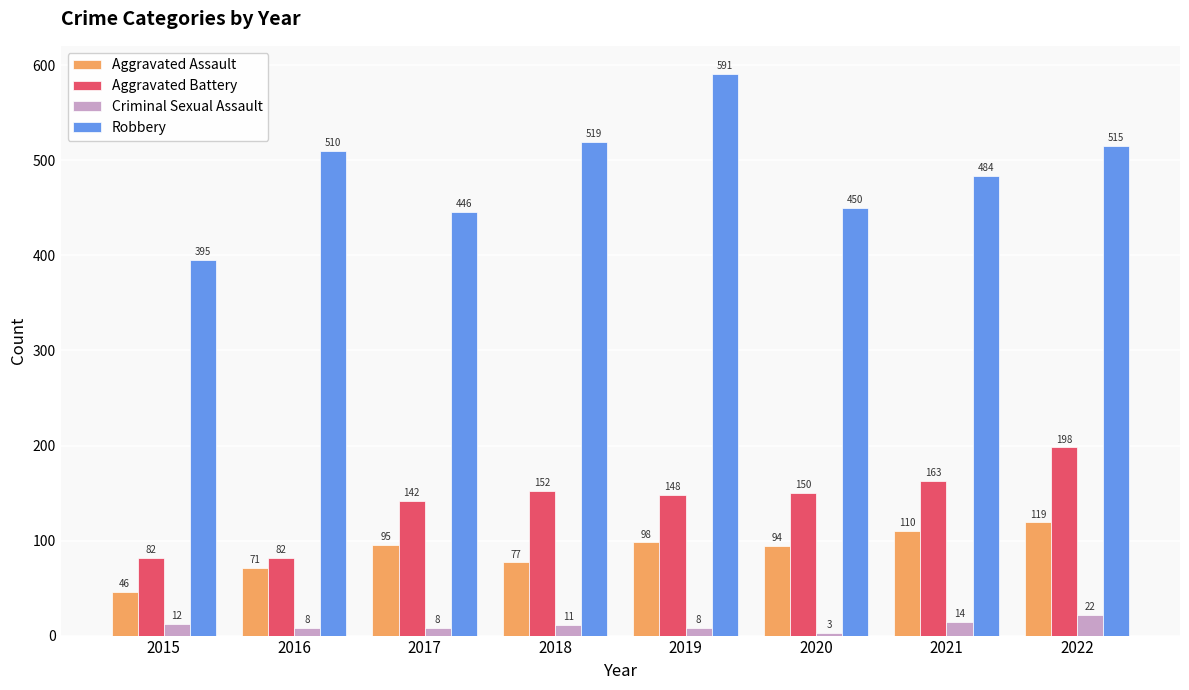

What is the sum of all Aggravated Battery values?

1117